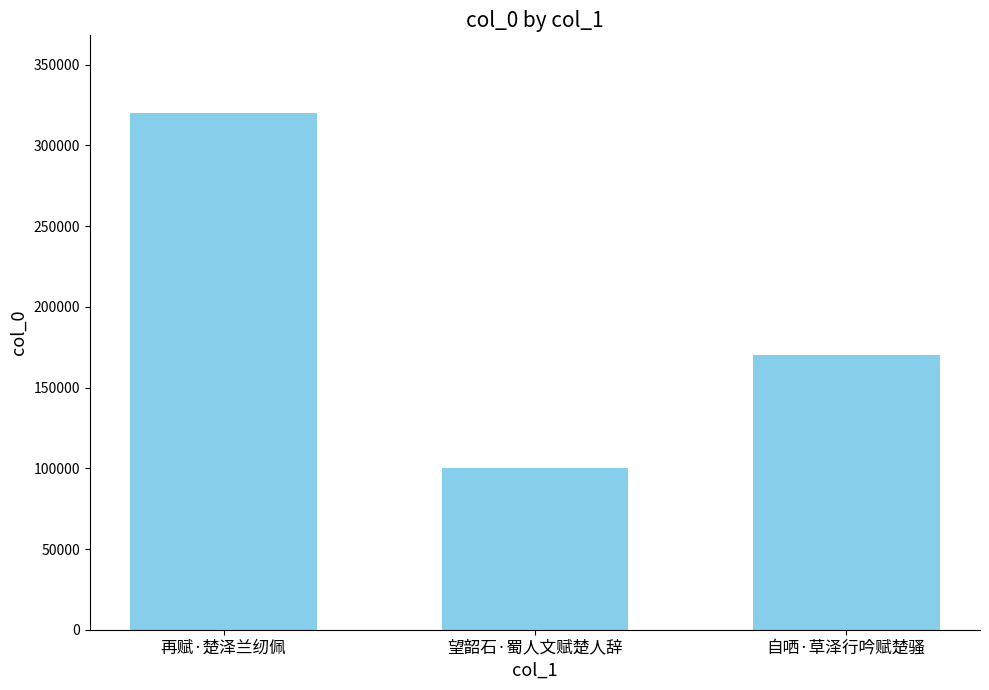

Where does the data first go above 170456?

再赋·楚泽兰纫佩